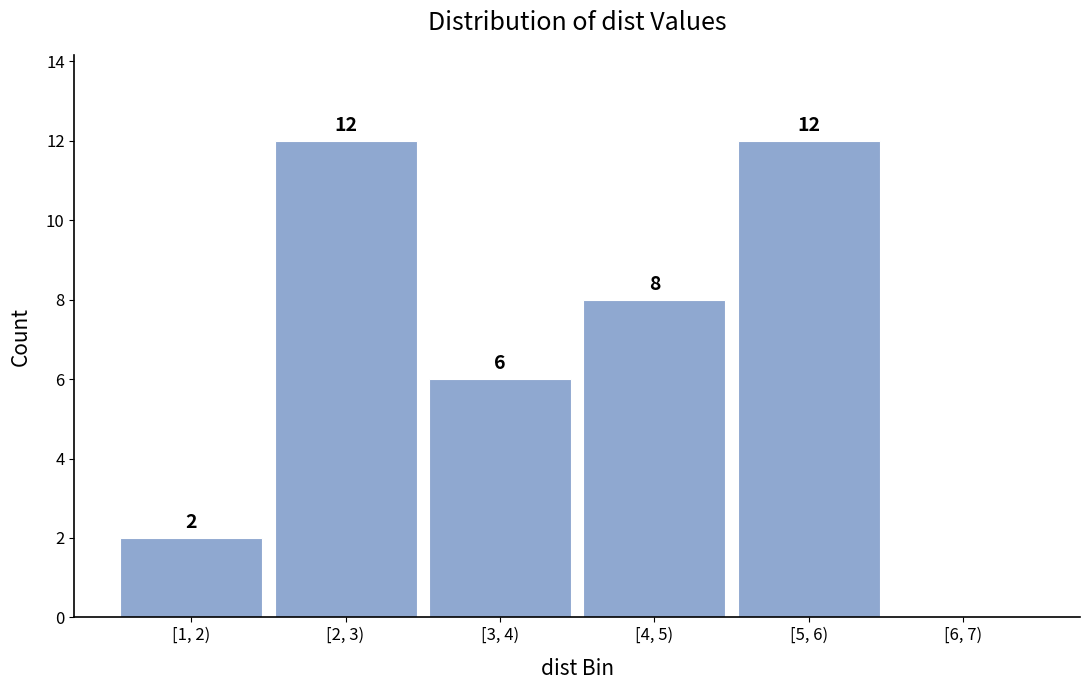

Reading left to right, list all the values displayed in this chart.

[1, 2)=2	[2, 3)=12	[3, 4)=6	[4, 5)=8	[5, 6)=12	[6, 7)=0